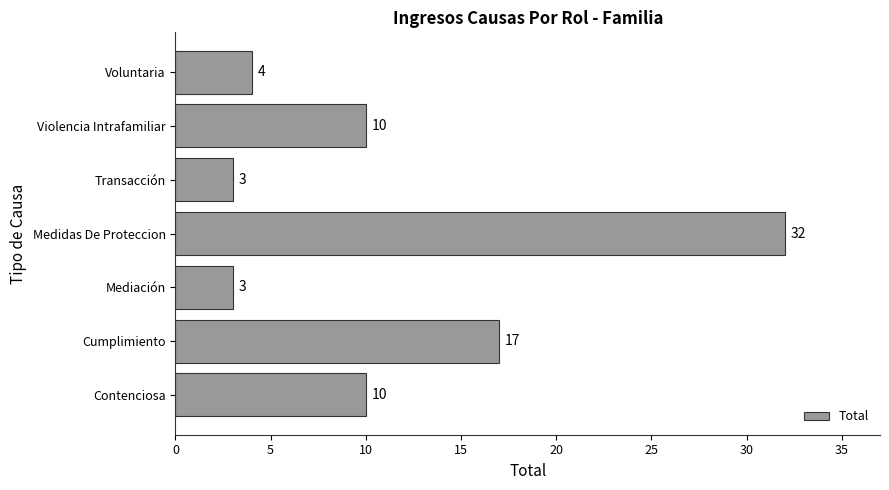

What is the difference between the maximum and minimum values?

29